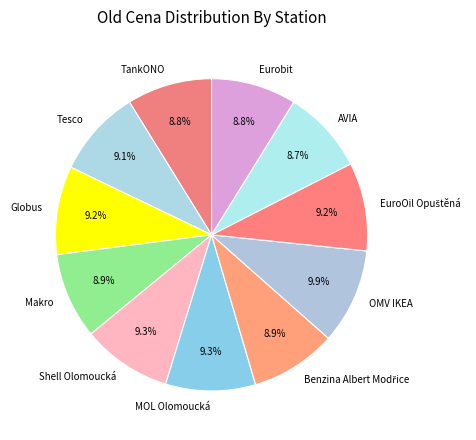

Is there any slice that represents more than half of the pie?

No